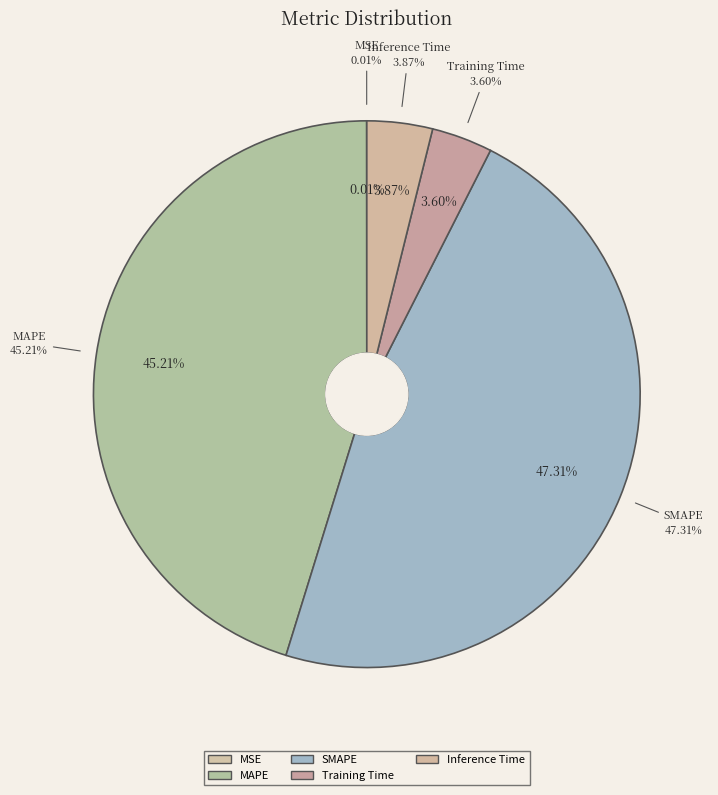

Which slice is the largest?

SMAPE